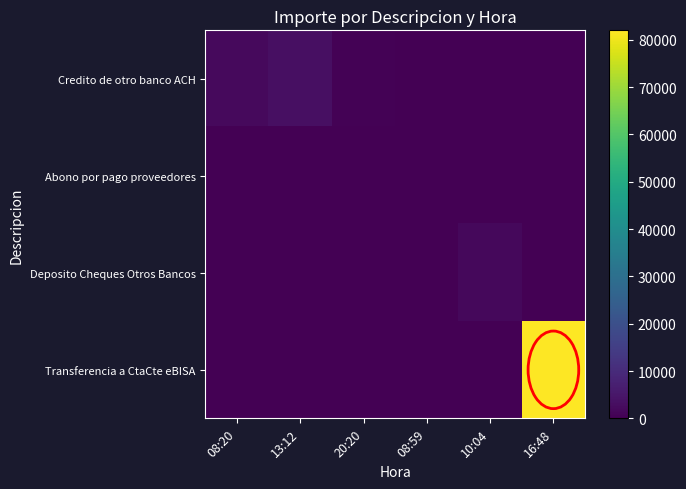

Rank the series by their maximum value, from highest to lowest.

Transferencia a CtaCte eBISA, Credito de otro banco ACH, Deposito Cheques Otros Bancos, Abono por pago proveedores